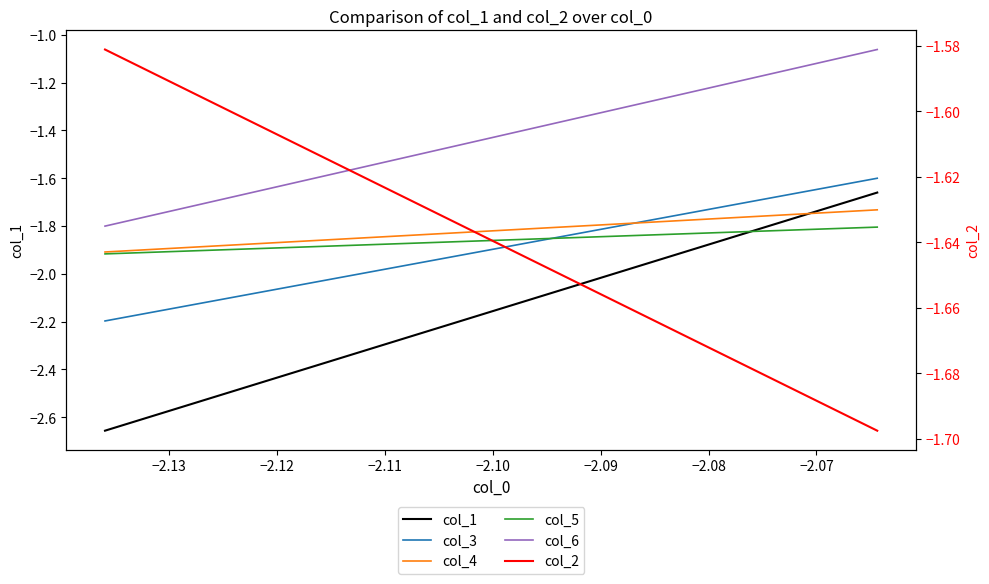

Rank the series by their maximum value, from highest to lowest.

col_6, col_2, col_3, col_1, col_4, col_5